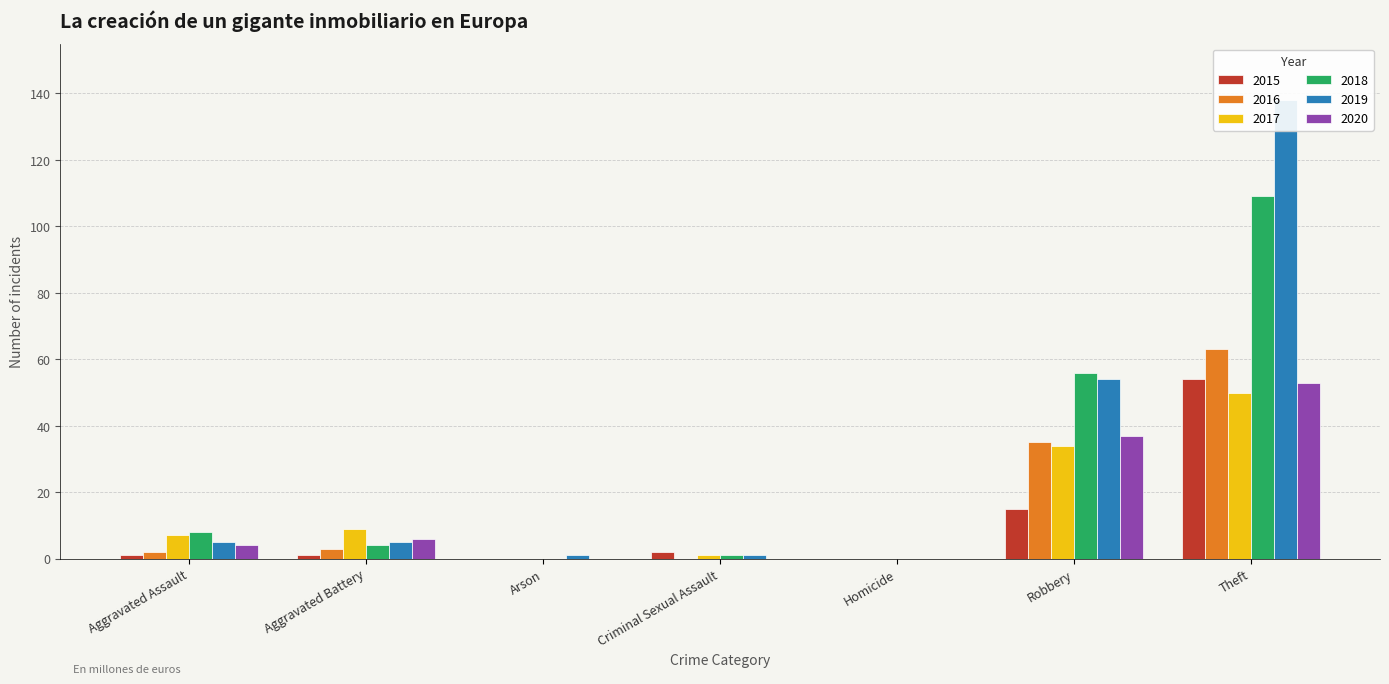

Which series has the largest total across all categories?

2019